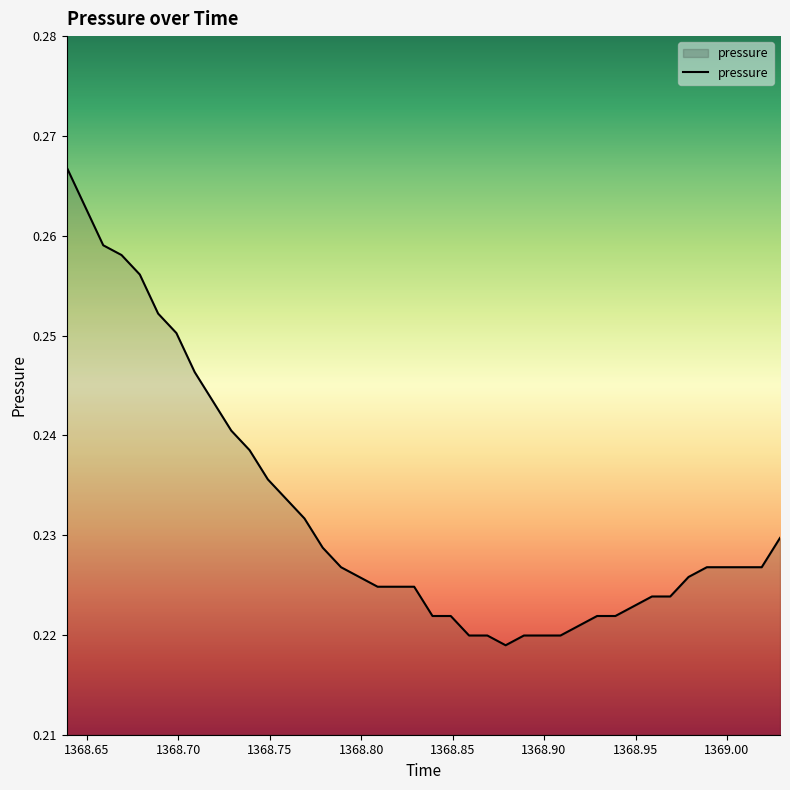

What is the value of the 31st point from the left?

0.2